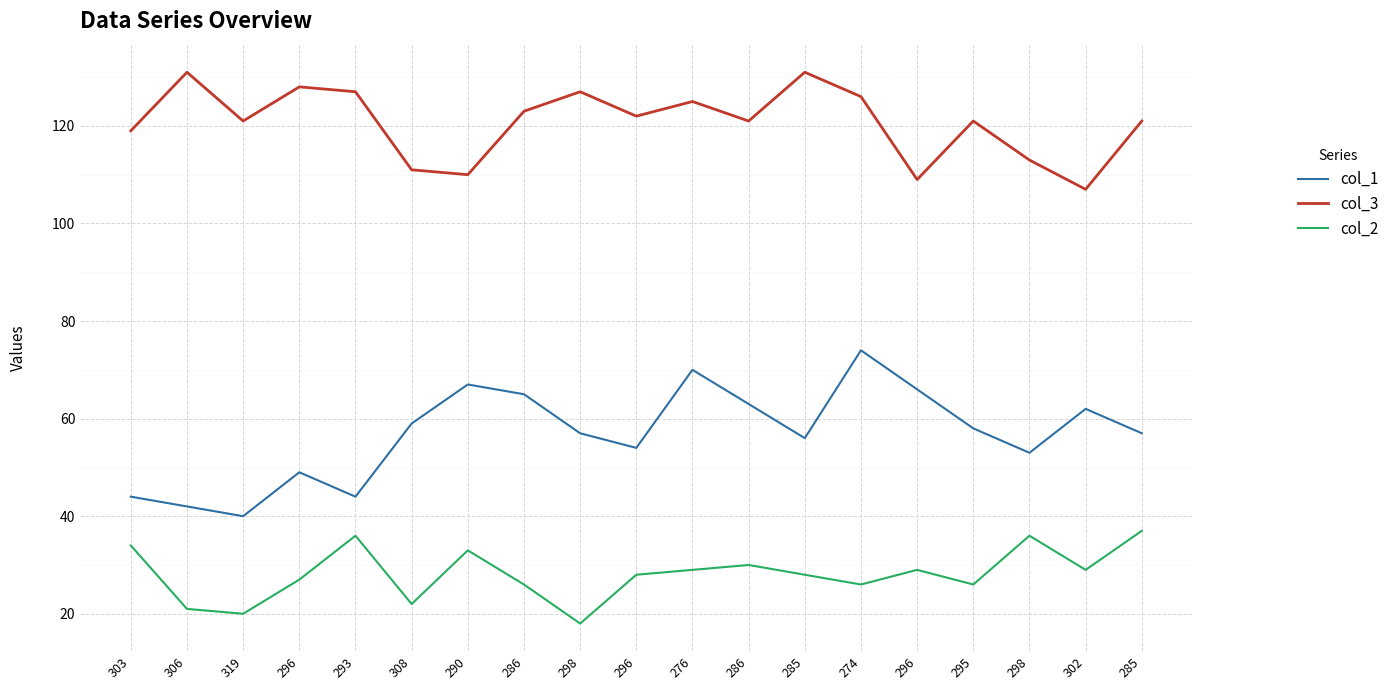

Is this an area chart (filled region under the line)?

No